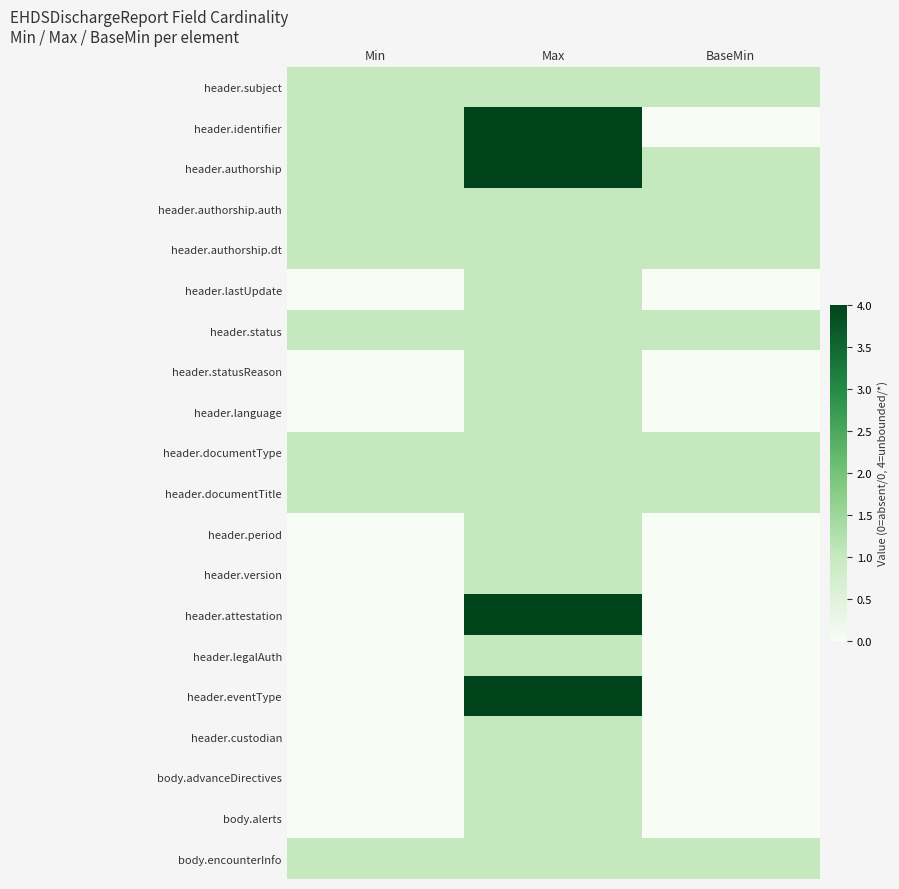

Reading left to right, what are all the values shown in this chart?

header.subject: Min=1	Max=1	BaseMin=1
header.identifier: Min=1	Max=4	BaseMin=0
header.authorship: Min=1	Max=4	BaseMin=1
header.authorship.auth: Min=1	Max=1	BaseMin=1
header.authorship.dt: Min=1	Max=1	BaseMin=1
header.lastUpdate: Min=0	Max=1	BaseMin=0
header.status: Min=1	Max=1	BaseMin=1
header.statusReason: Min=0	Max=1	BaseMin=0
header.language: Min=0	Max=1	BaseMin=0
header.documentType: Min=1	Max=1	BaseMin=1
header.documentTitle: Min=1	Max=1	BaseMin=1
header.period: Min=0	Max=1	BaseMin=0
header.version: Min=0	Max=1	BaseMin=0
header.attestation: Min=0	Max=4	BaseMin=0
header.legalAuth: Min=0	Max=1	BaseMin=0
header.eventType: Min=0	Max=4	BaseMin=0
header.custodian: Min=0	Max=1	BaseMin=0
body.advanceDirectives: Min=0	Max=1	BaseMin=0
body.alerts: Min=0	Max=1	BaseMin=0
body.encounterInfo: Min=1	Max=1	BaseMin=1